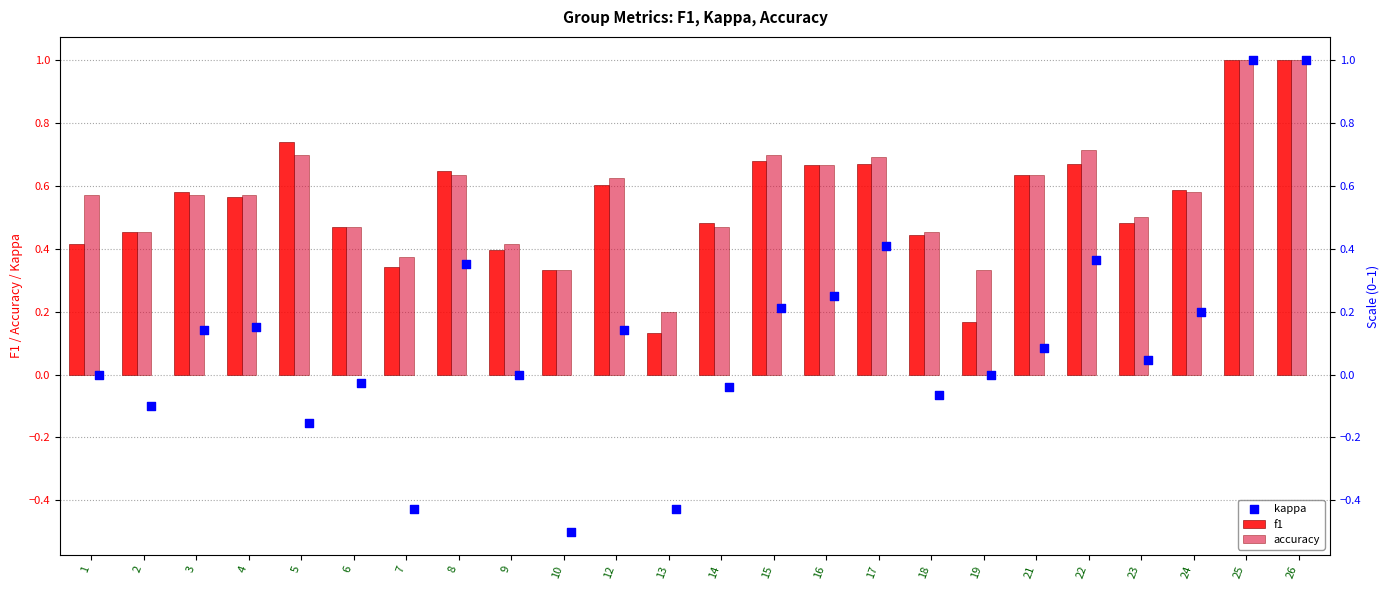

At which category is the sum across all series the highest?

25